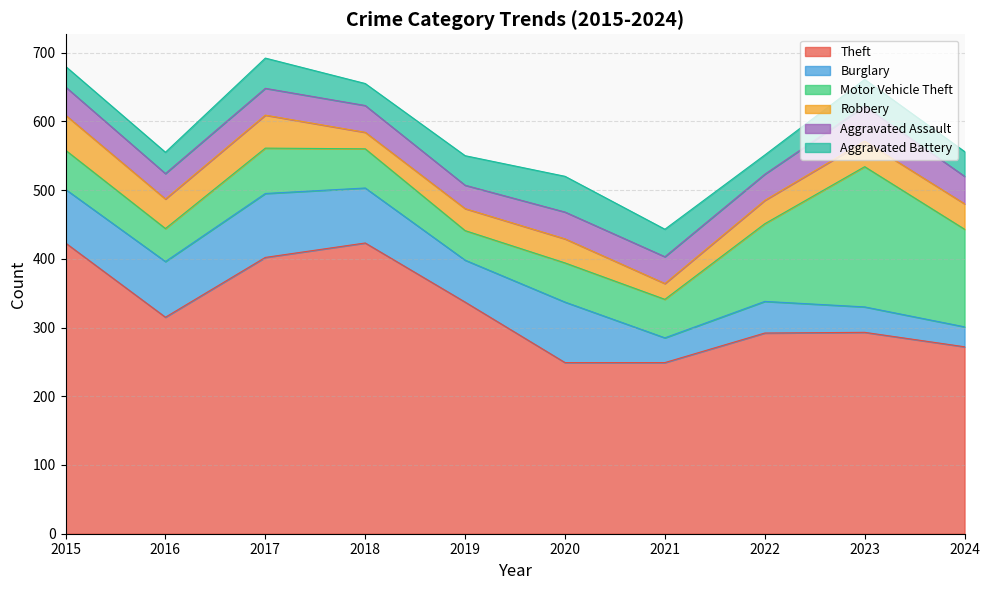

What is the value of the Aggravated Assault point at the 3rd from the left?

39